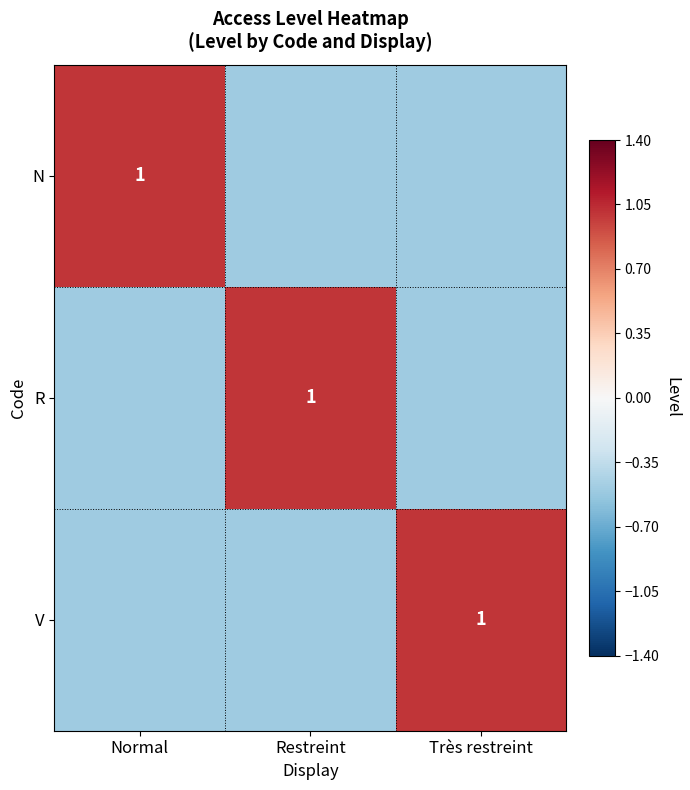

How many distinct data groups are displayed?

3